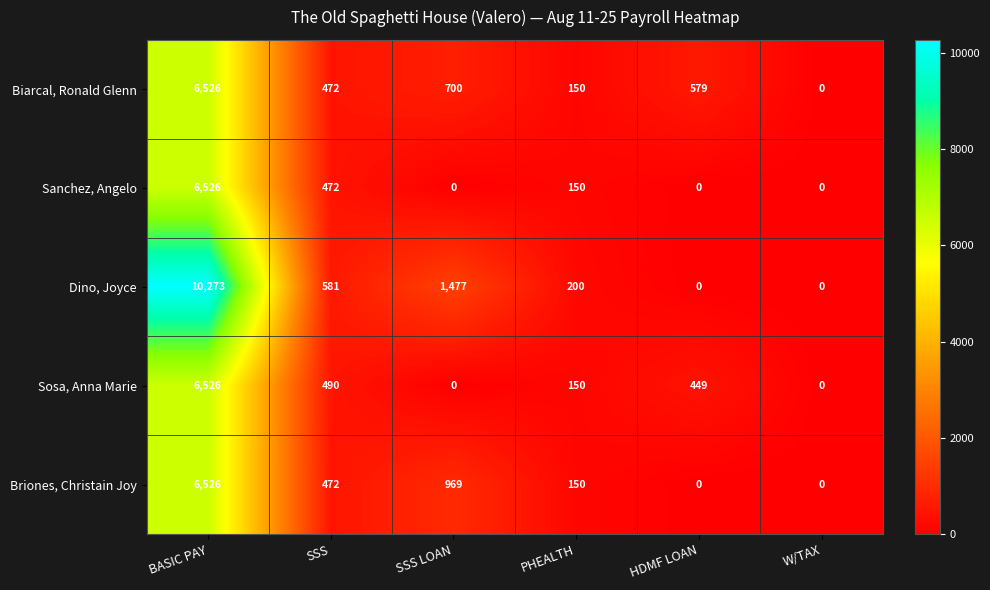

How many distinct data groups are displayed?

5